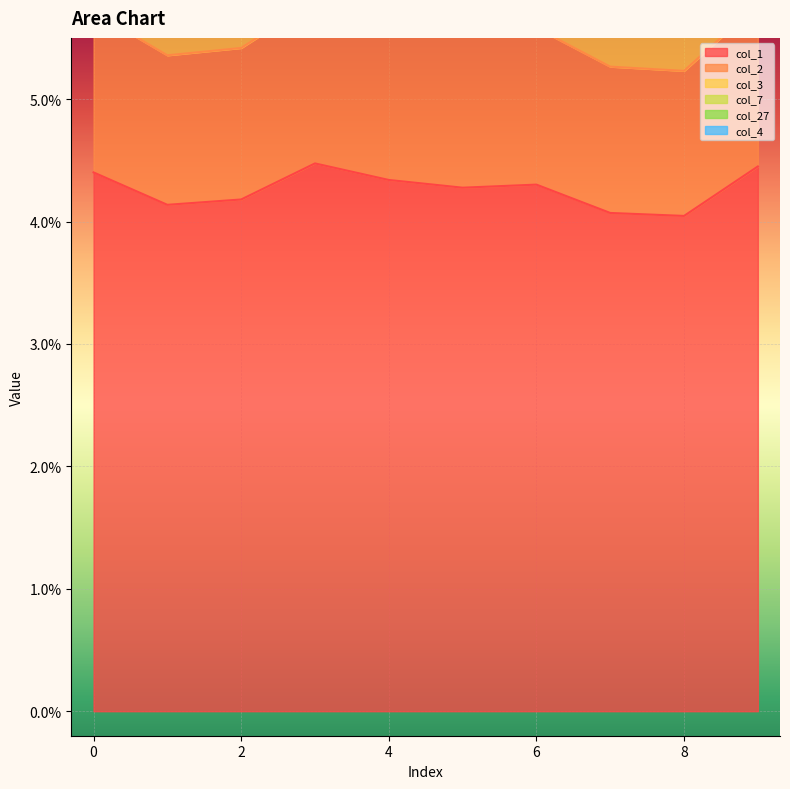

What is the average value of the col_7 series?

0.1